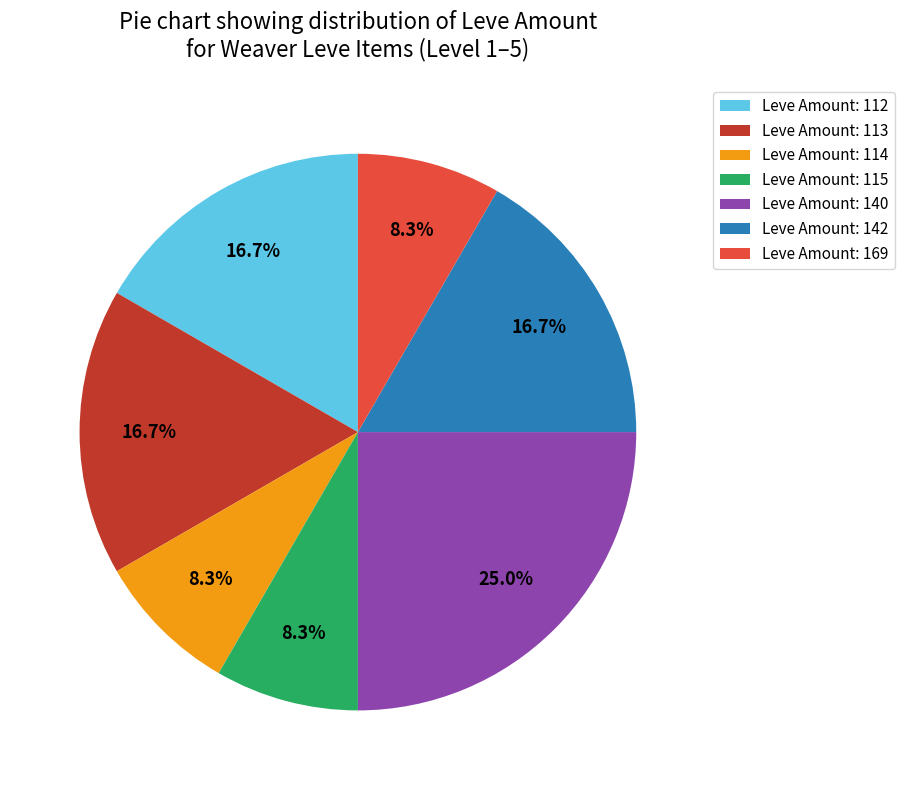

What is the largest slice in the pie chart?

Leve Amount: 140